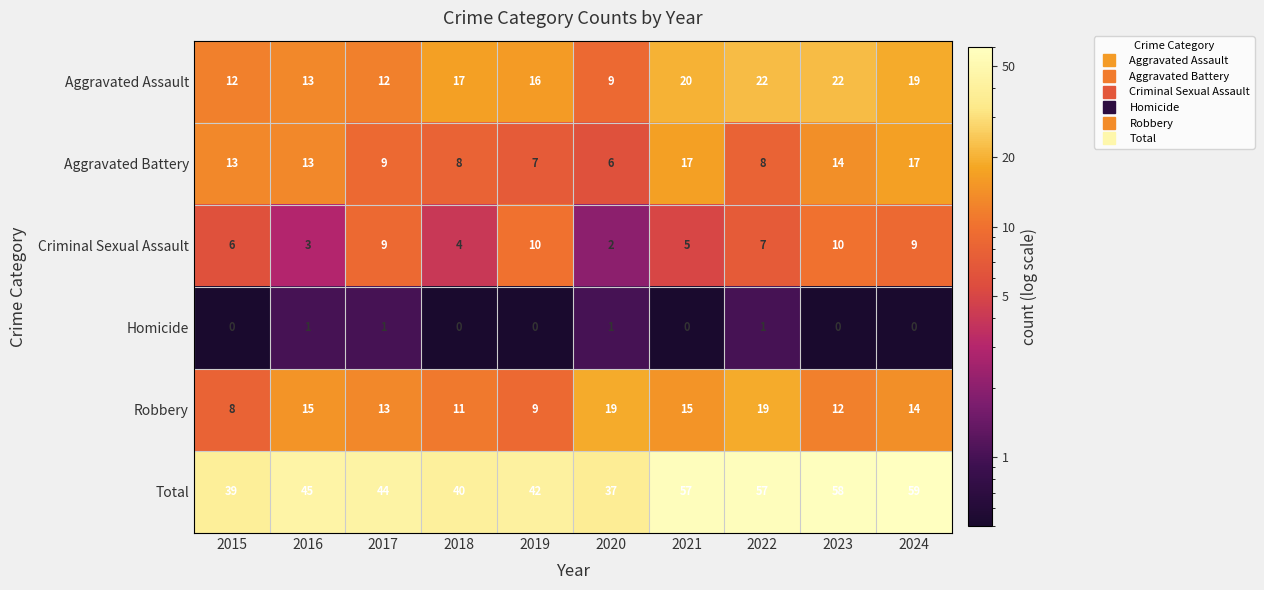

At 2018, list the series in order from smallest to largest.

Homicide, Criminal Sexual Assault, Aggravated Battery, Robbery, Aggravated Assault, Total